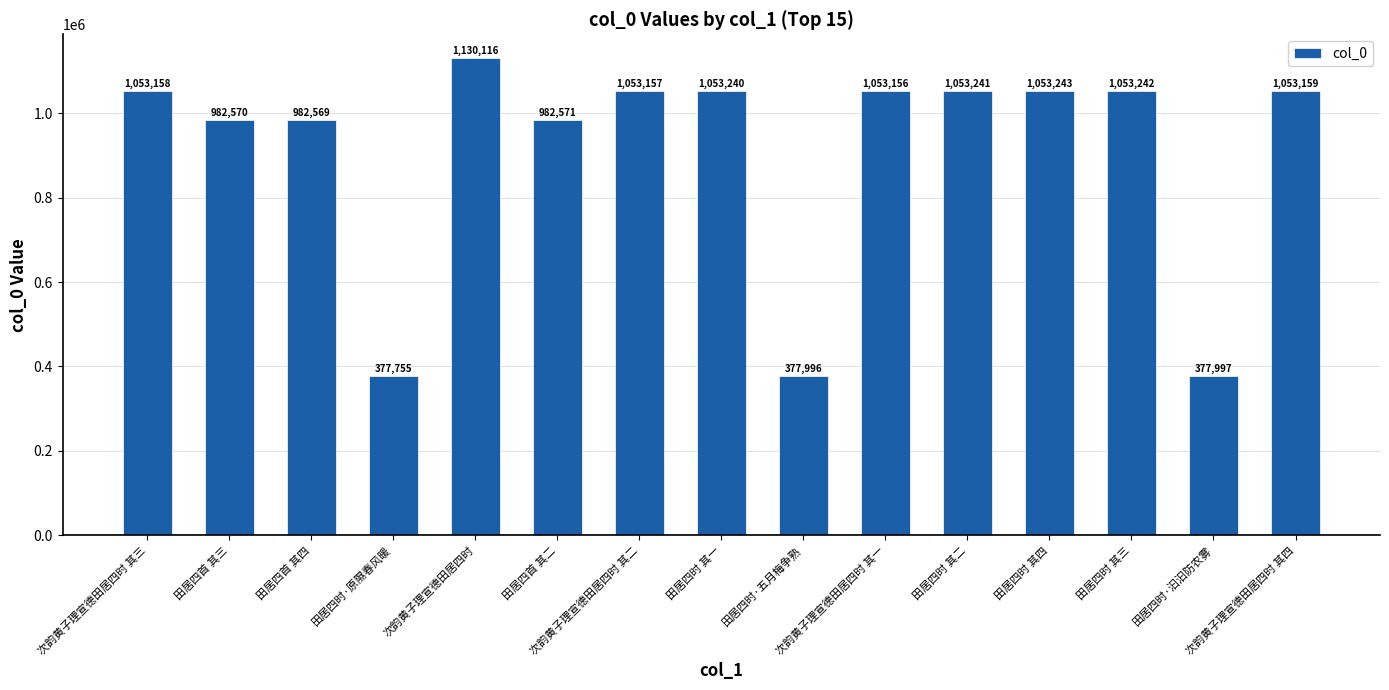

What is the value of the 1st bar from the left?

1053158